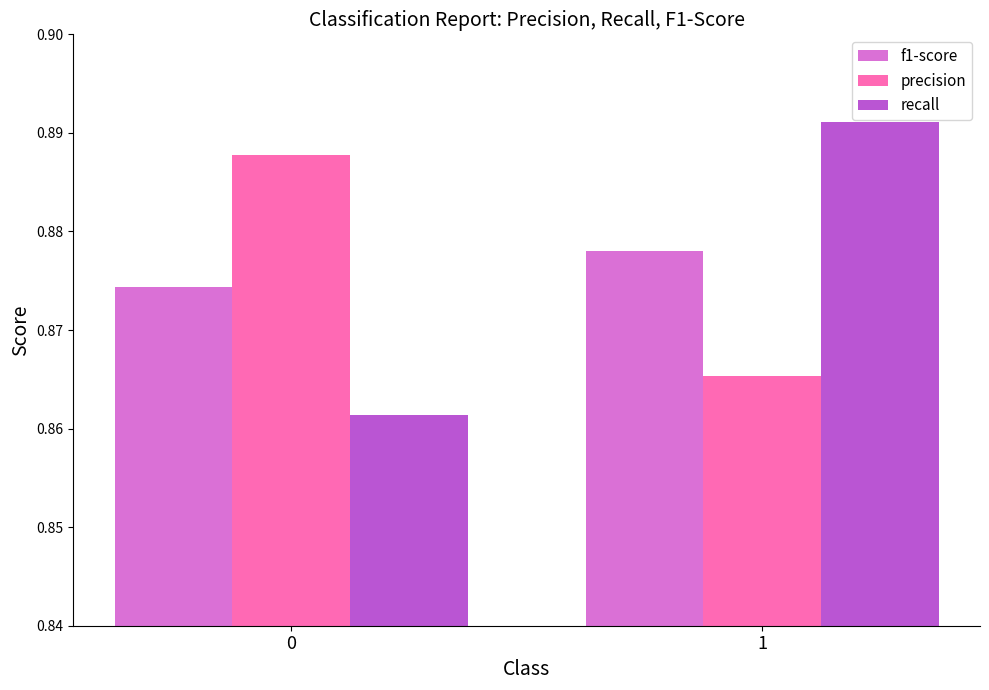

What is the total value across all series at 0?

2.6